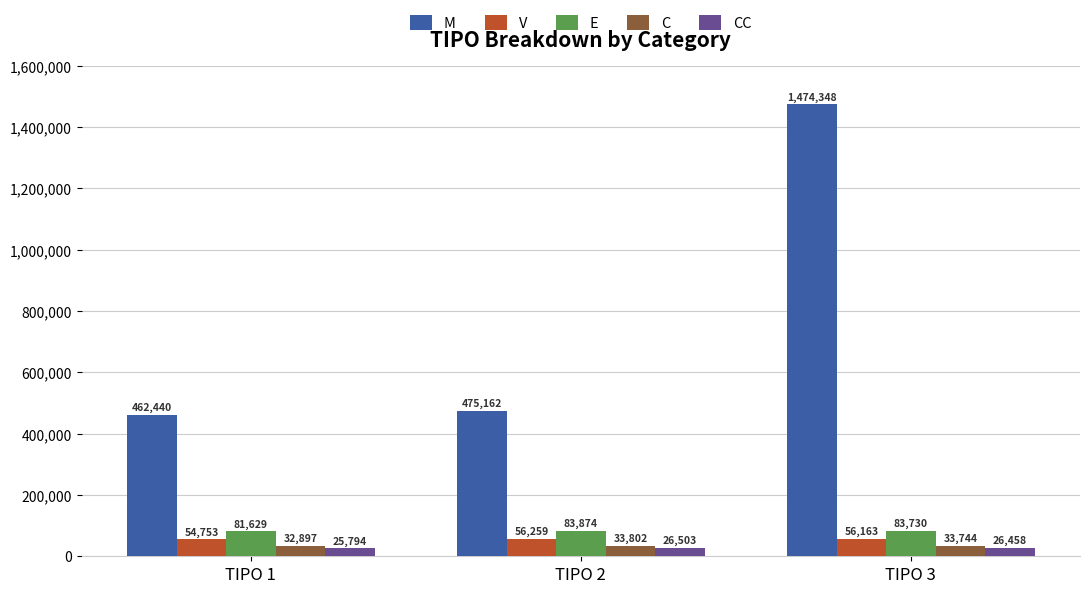

How many bars are there in total?

15